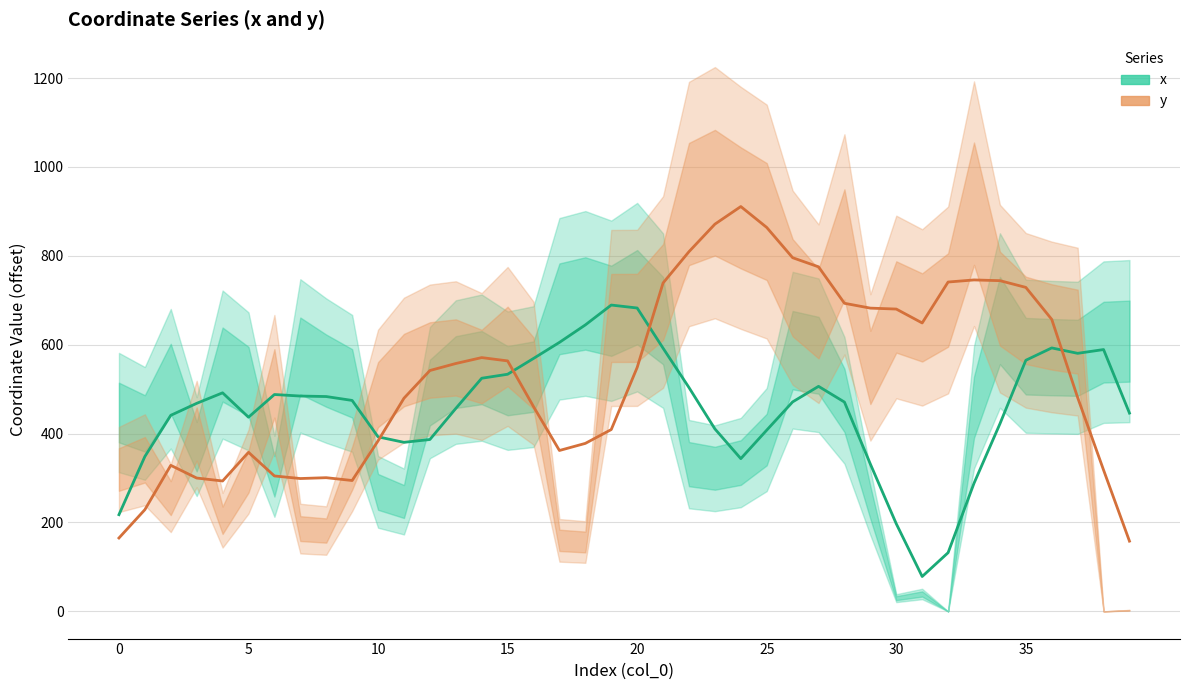

Does the chart display data point markers on the line(s)?

No